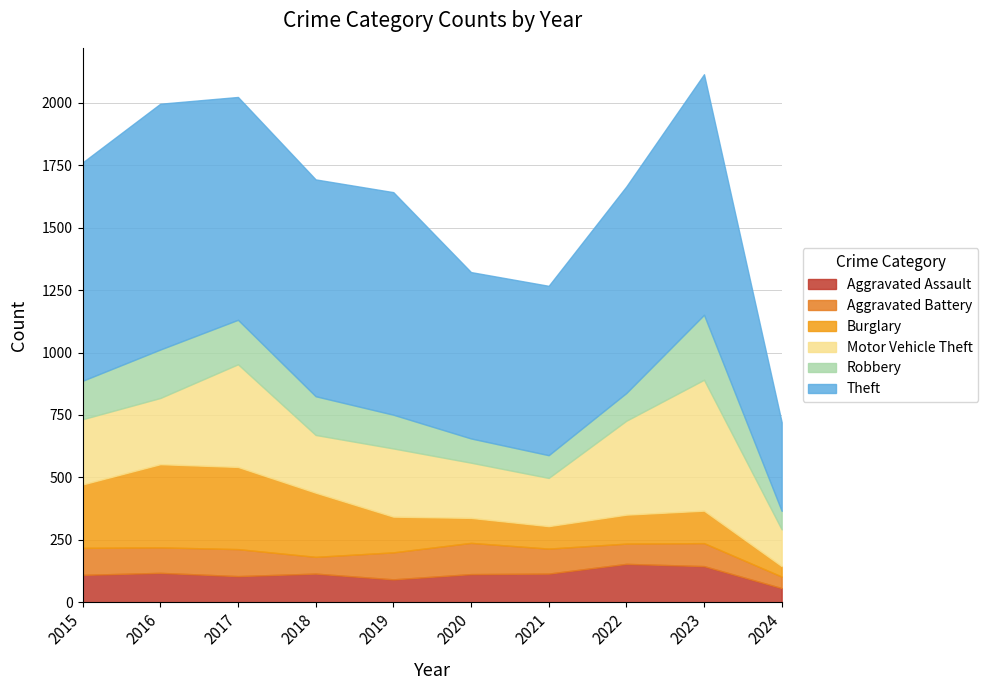

What is the difference between the maximum and minimum values in the Theft series?

629